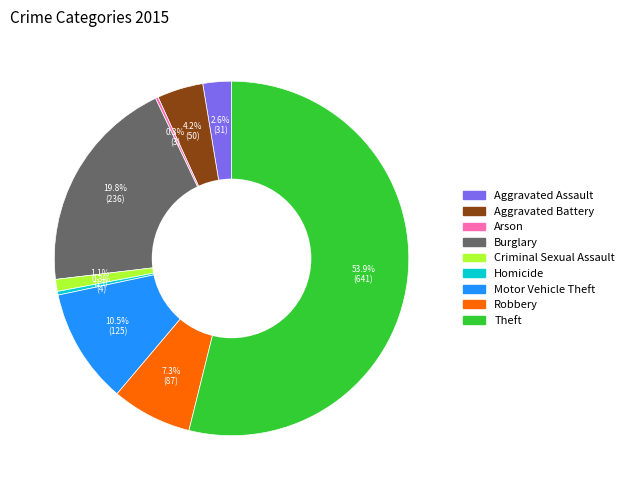

Which slice represents more than half of the pie?

Theft